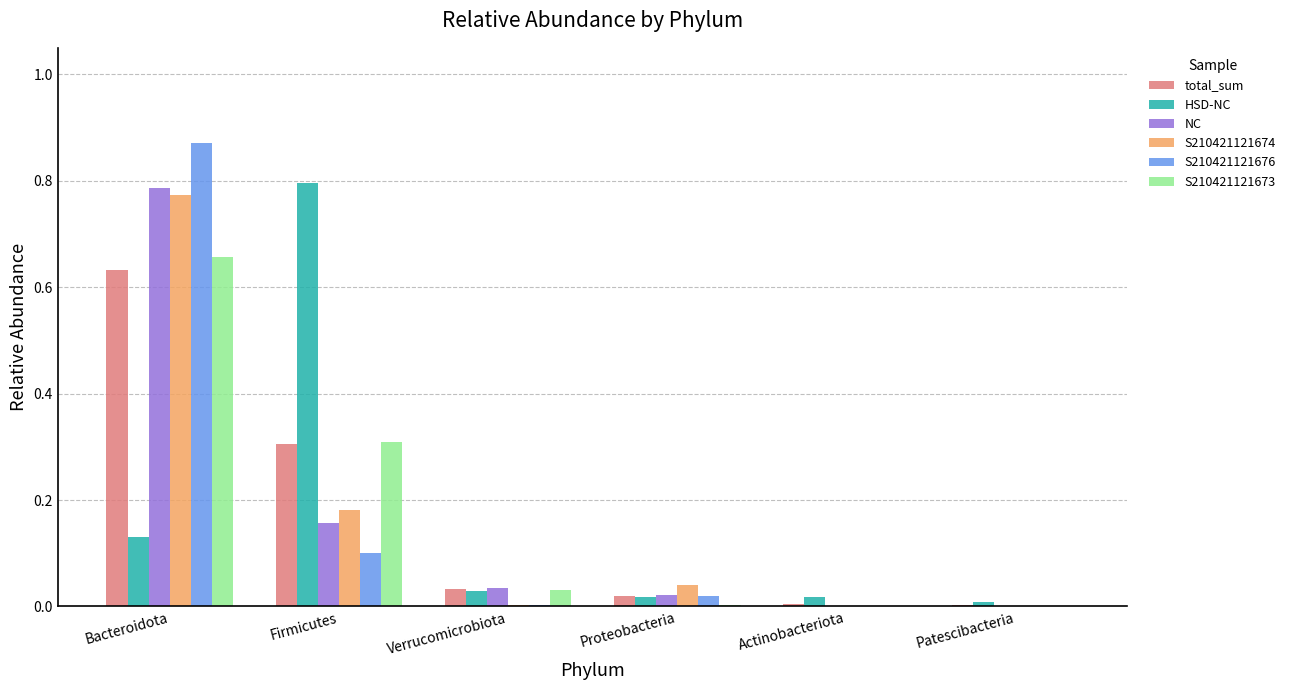

What is the difference between the total_sum values at Patescibacteria and Firmicutes?

0.3